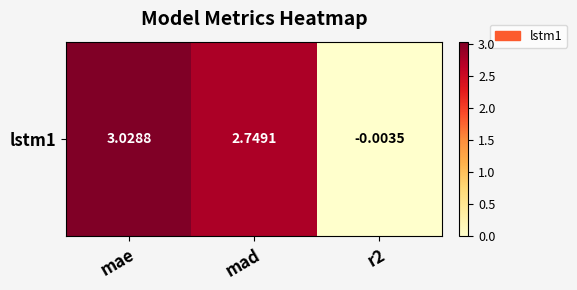

The chart shows a value of 1.4 at mad. True or false?

False